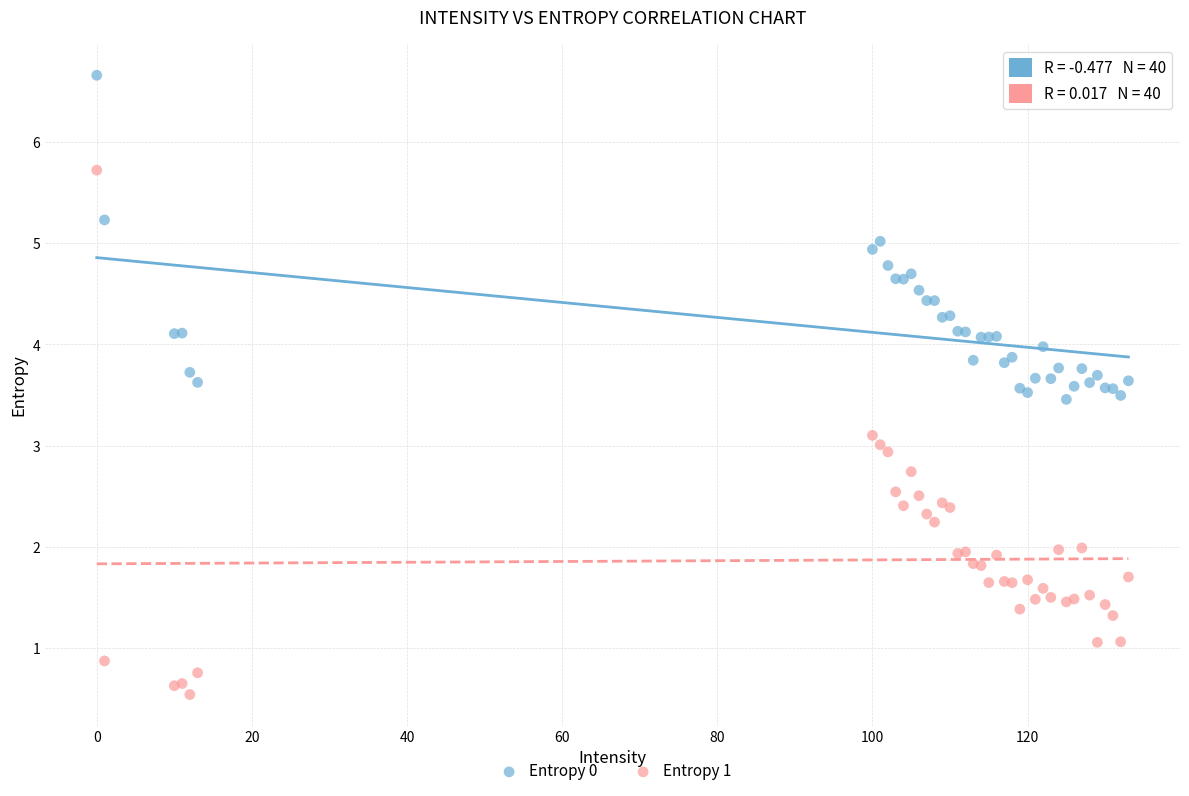

Which series has the widest spread of Y values?

Entropy 1